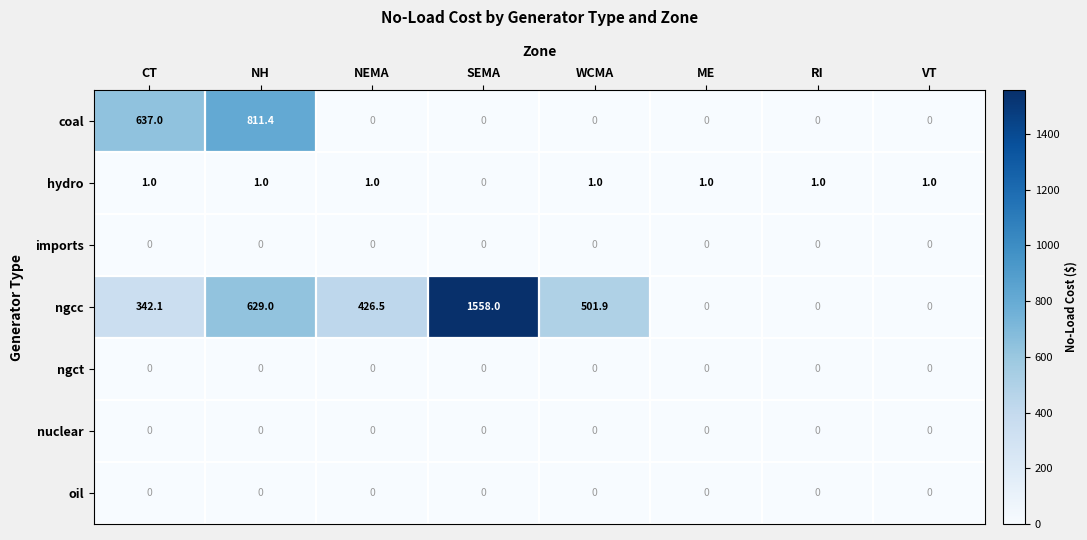

What is the difference between the highest and lowest values at VT?

1.0